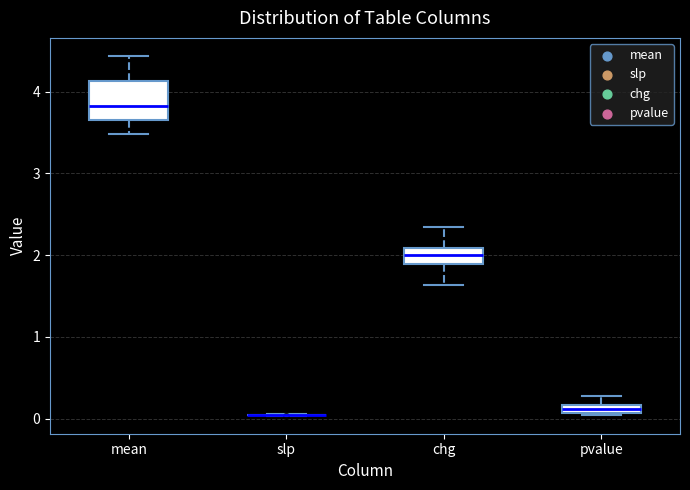

Where does the lower whisker of the box for mean end on the y-axis? The values are not printed on the chart, so give them approximately, as read against the axis.

3.5